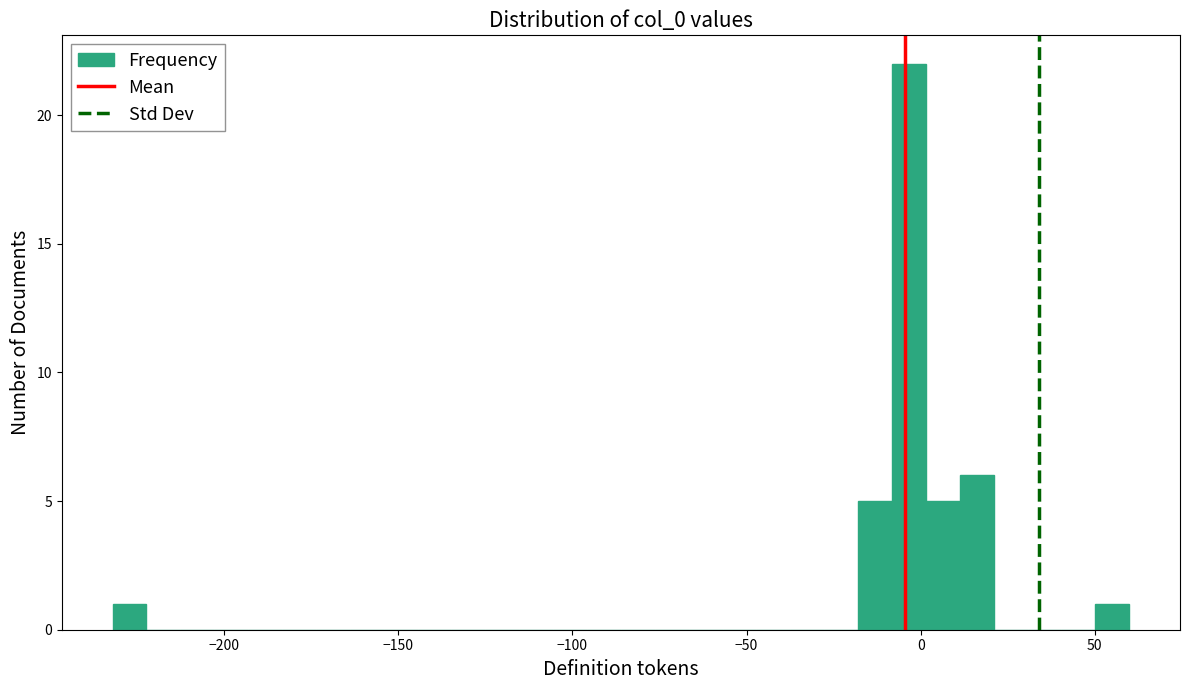

Around what value on the x-axis is the tallest bar? Give the approximate position of its centre, as read against the axis.

-5